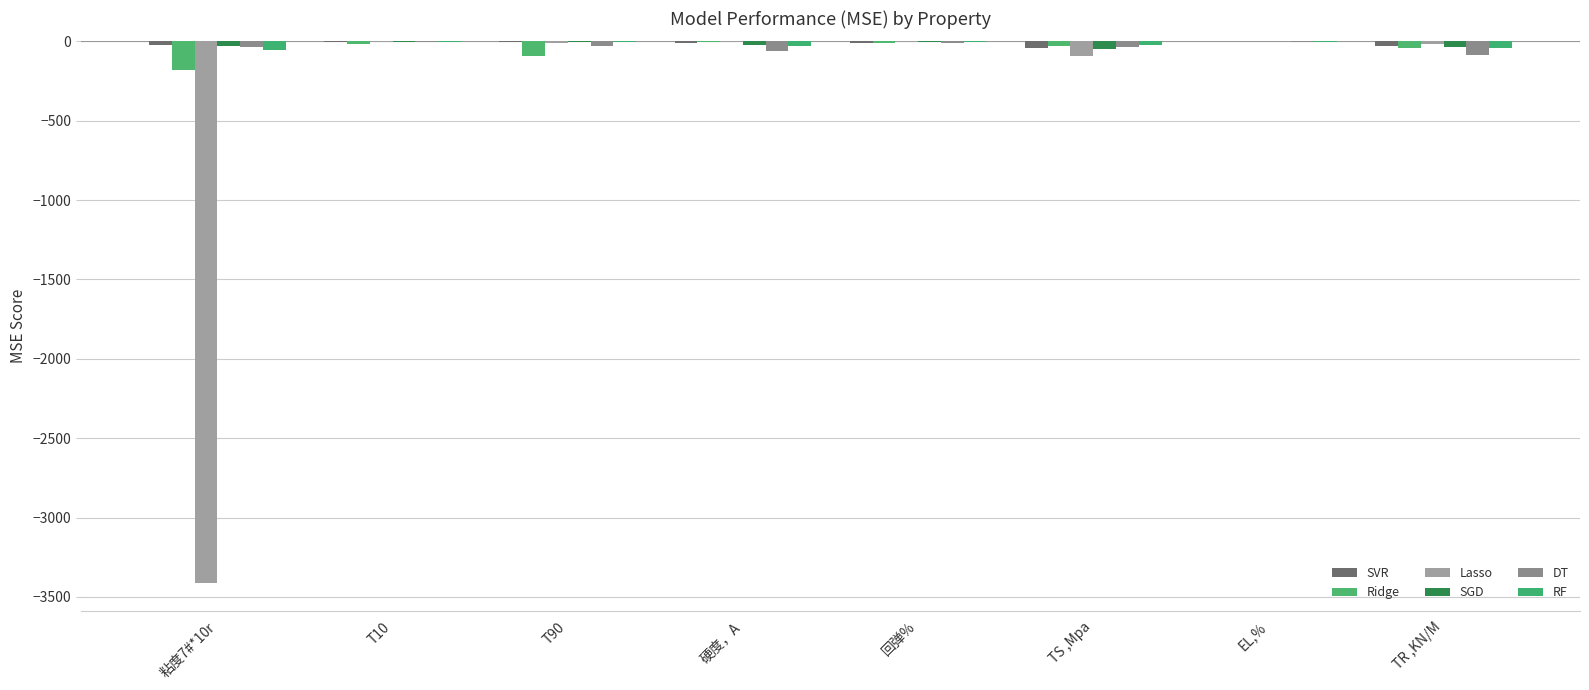

How many groups of bars are there?

8